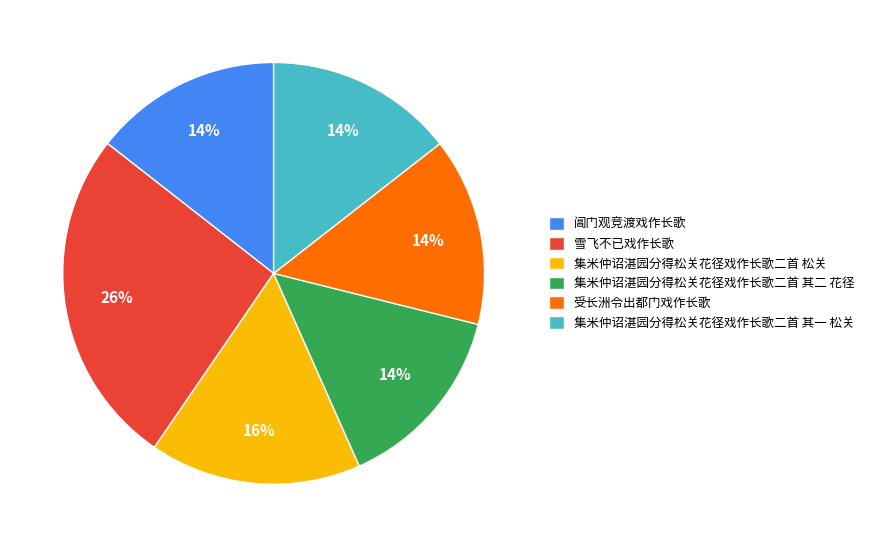

Between 雪飞不已戏作长歌 and 受长洲令出都门戏作长歌, which is larger?

雪飞不已戏作长歌